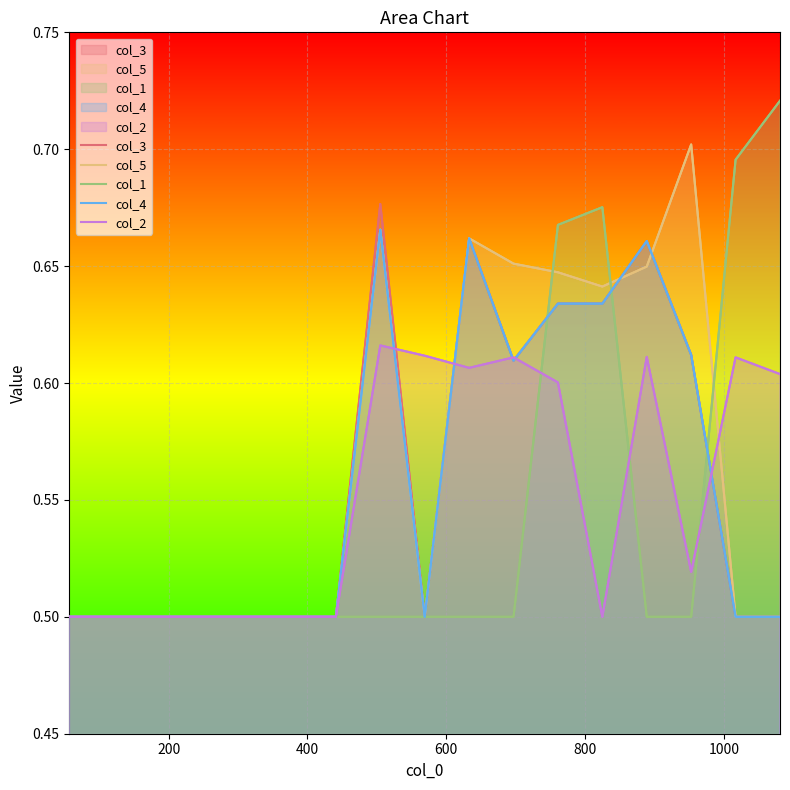

Does the chart display data point markers on the line(s)?

No